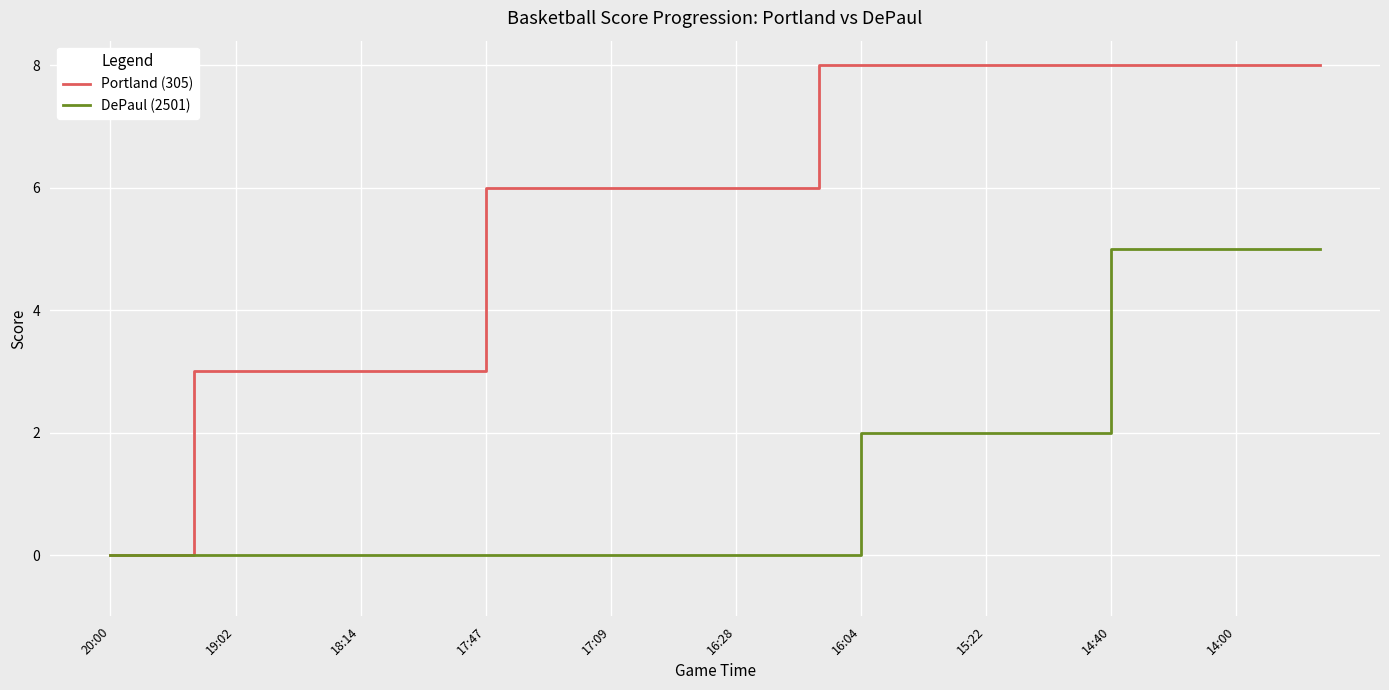

What is the maximum value for Portland (305)?

8